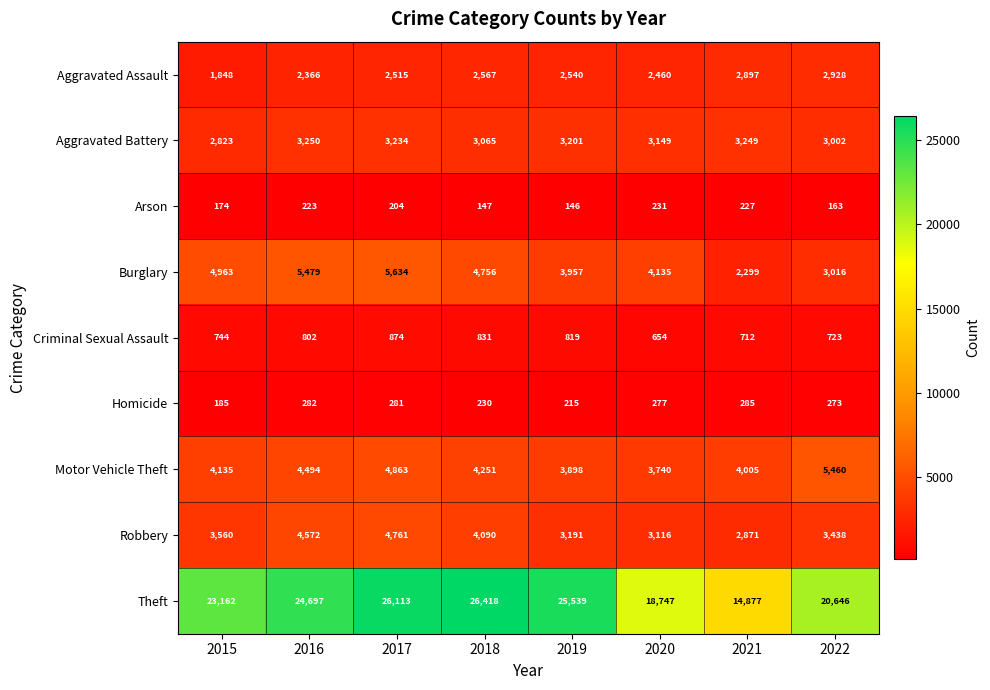

The Motor Vehicle Theft series shows 4251 at 2018. True or false?

True